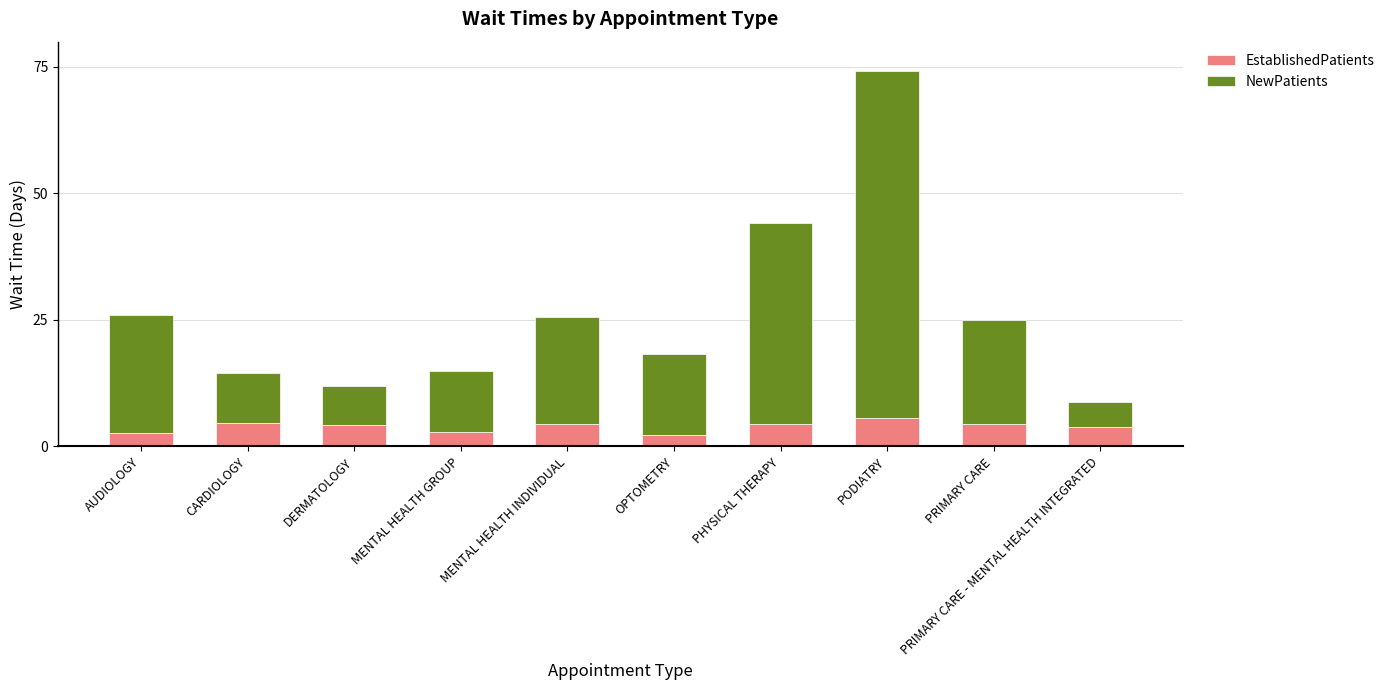

At which category is the sum across all series the highest?

PODIATRY